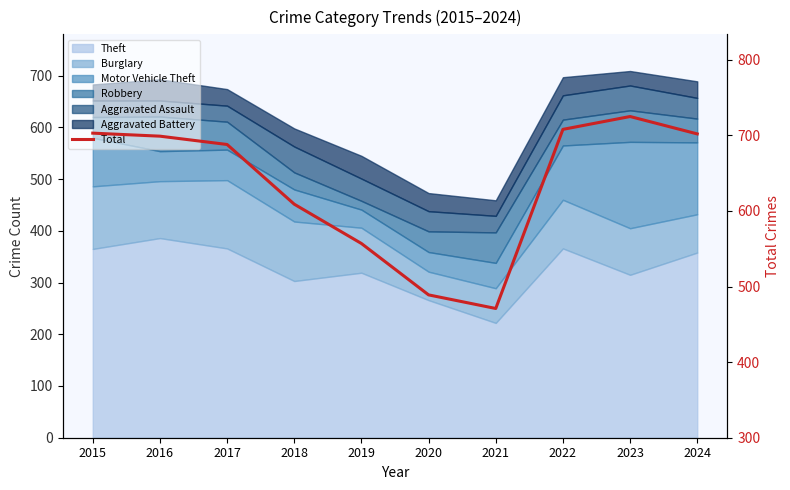

Which label corresponds to the smallest value in the chart?

2021